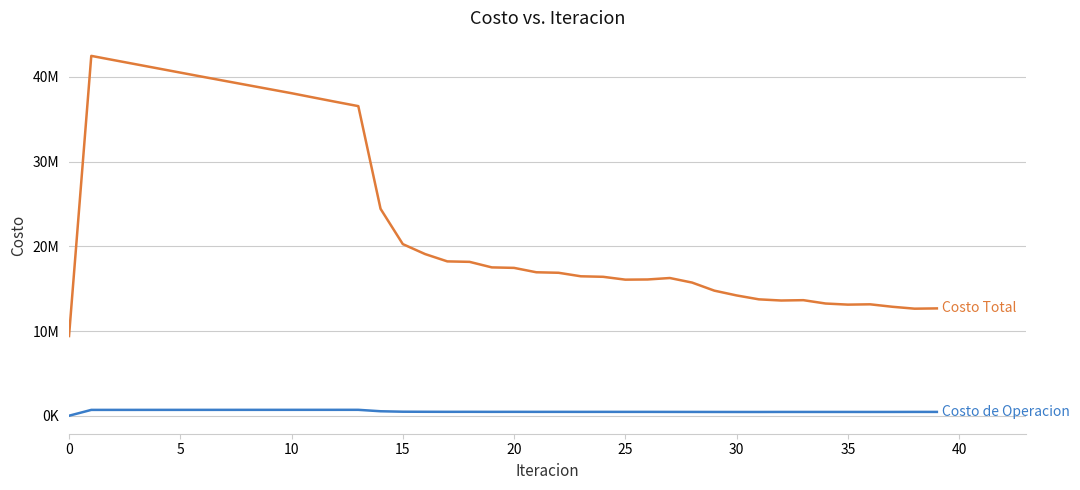

Does the chart have visible grid lines?

Yes